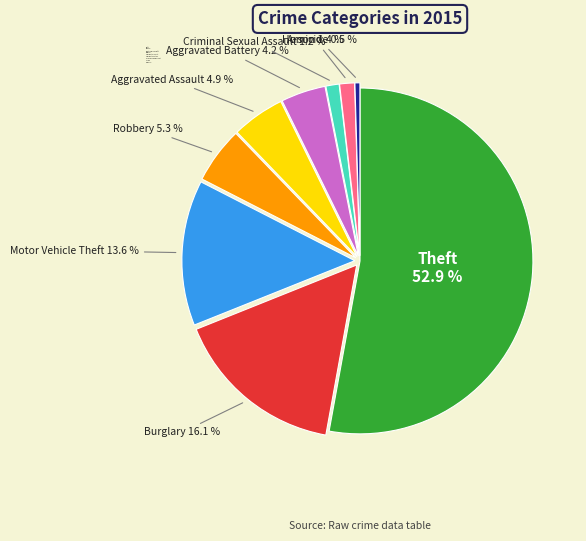

What is the smallest slice in the pie chart?

Homicide